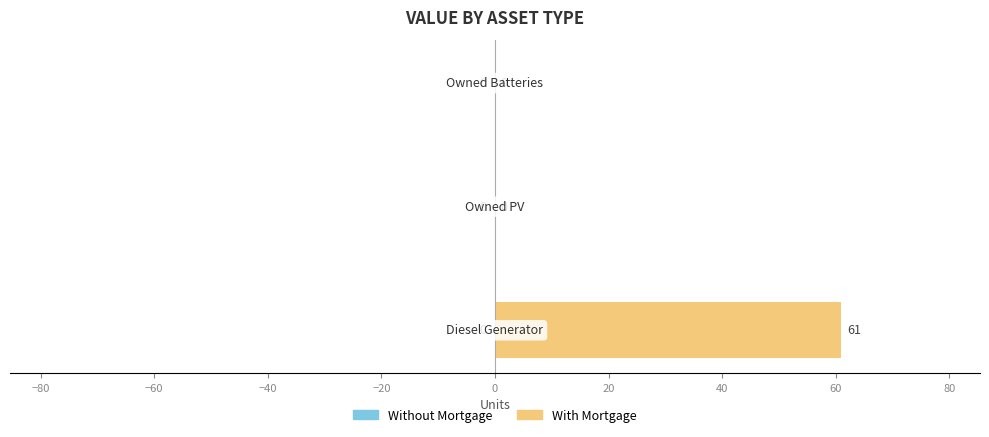

How many values are between 0 and 61?

3